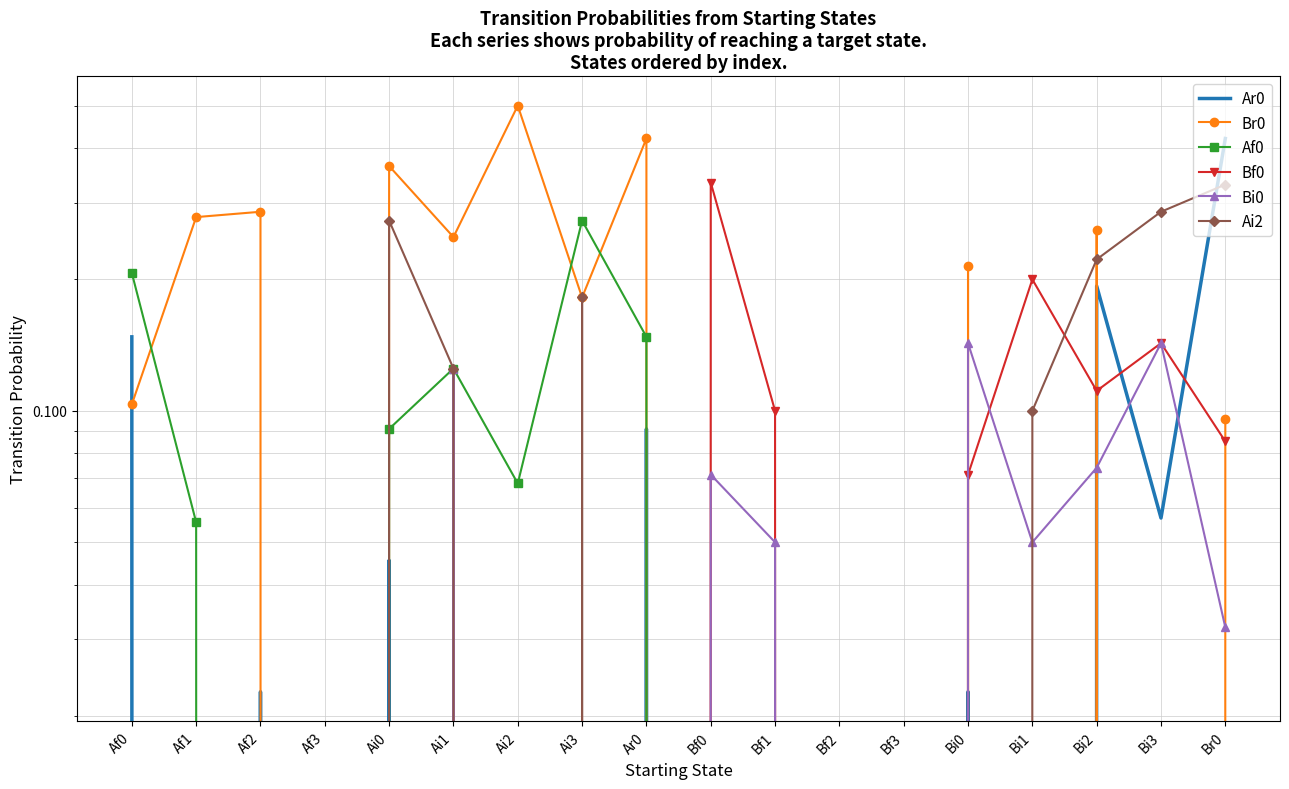

What is the difference between the Bi0 values at Bi1 and Ai3?

0.1